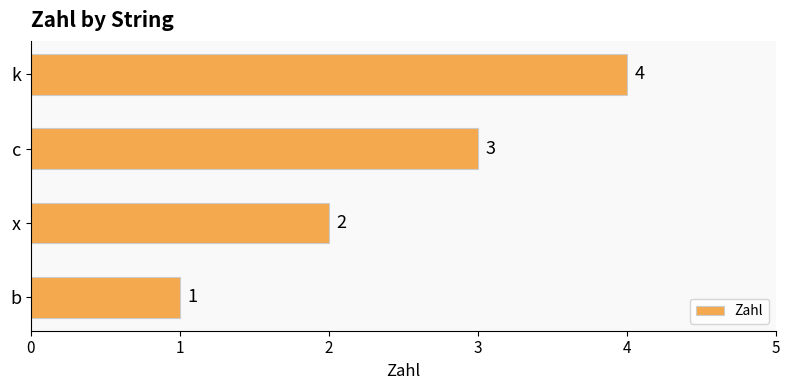

Rank the categories by value from lowest to highest.

b, x, c, k